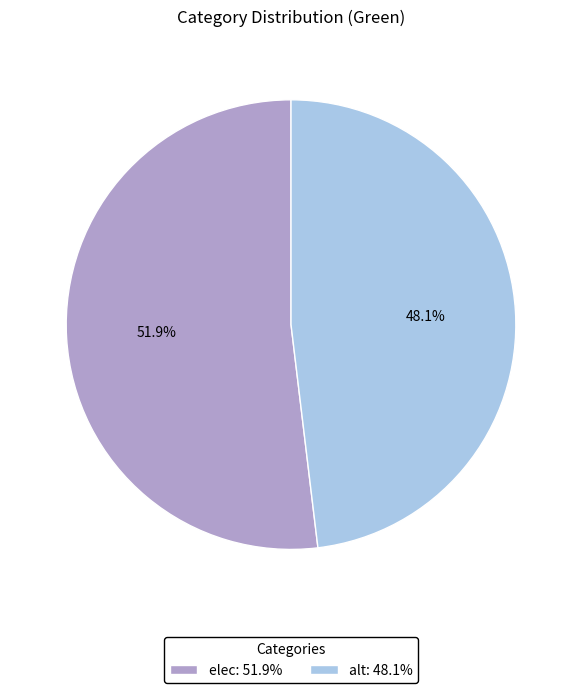

To the nearest percent, what portion does elec represent?

52%